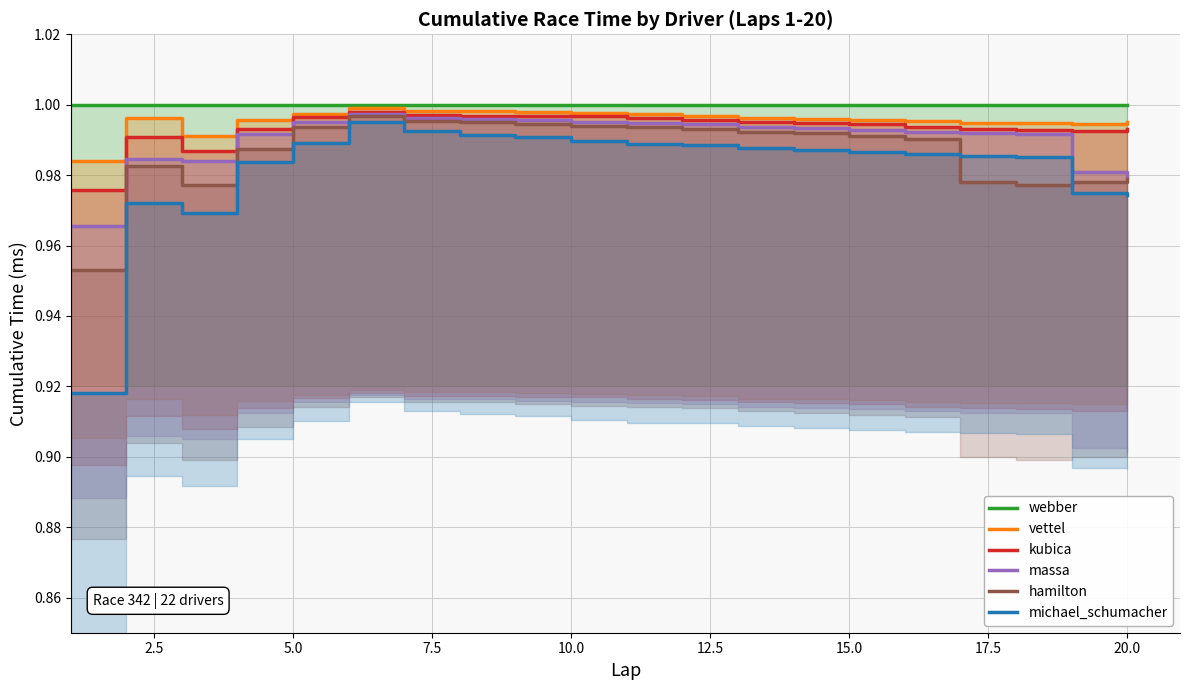

Which series has the largest total across all categories?

webber